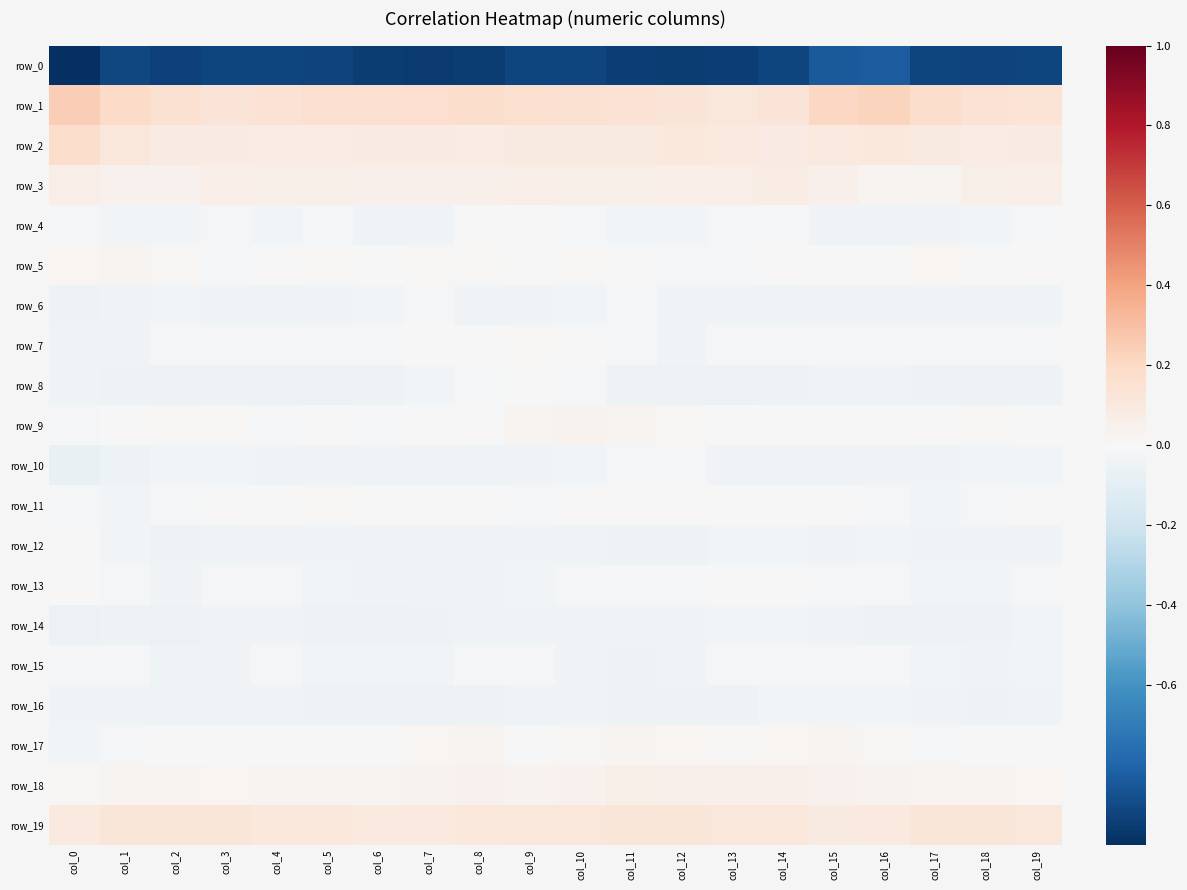

What is the spread (max minus min) of values at col_6?

1.1